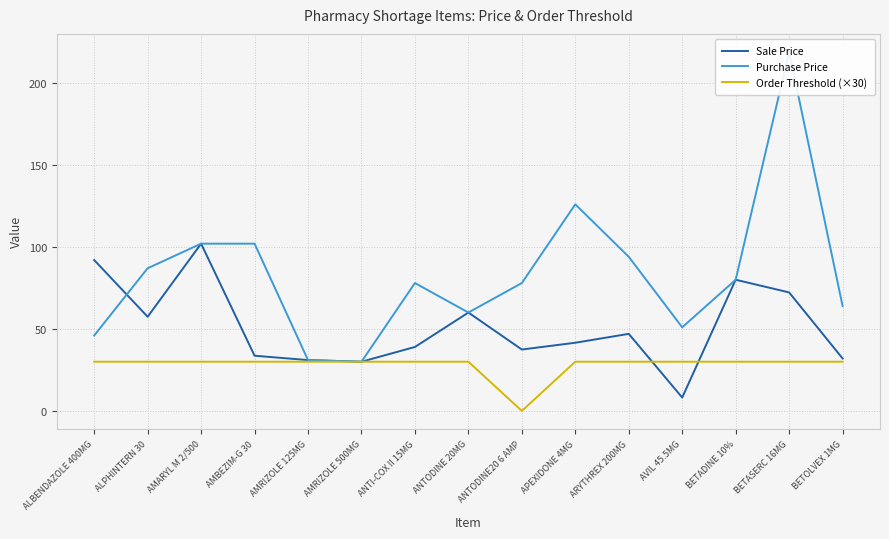

How many values in the Order Threshold (×30) series are below 30?

1